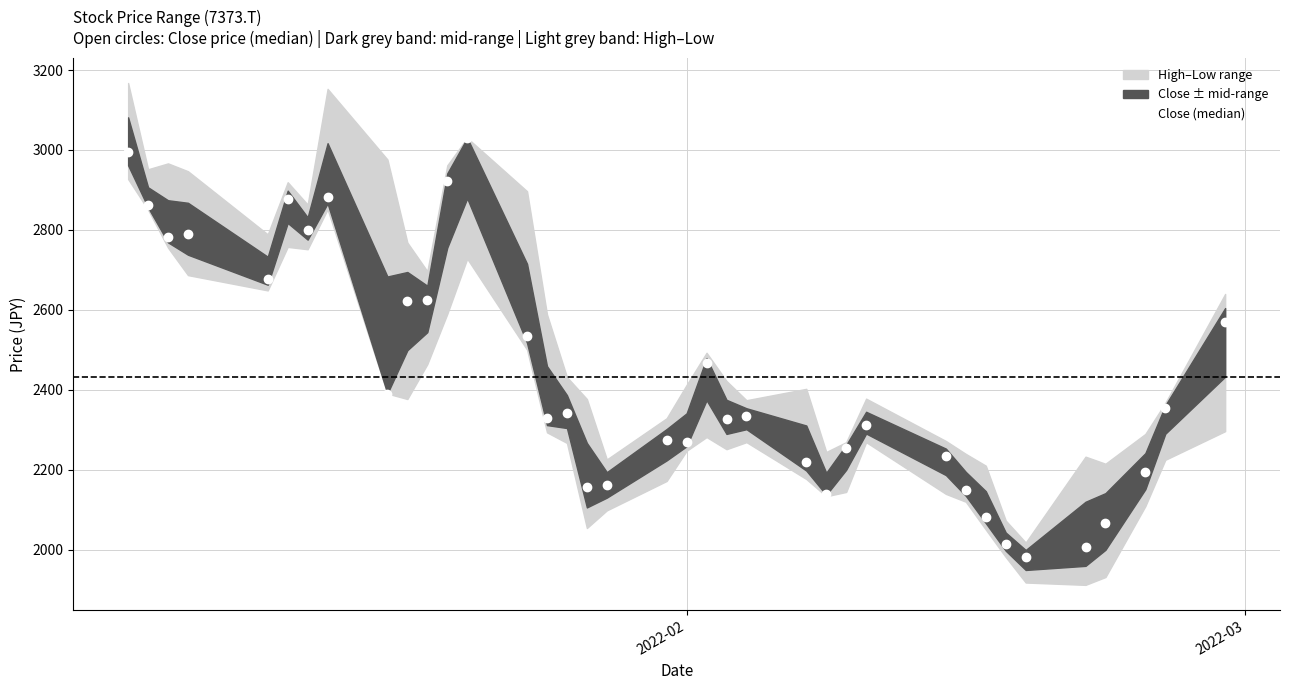

What is the value of the Close (median) point at the 5th from the left?

2677.2